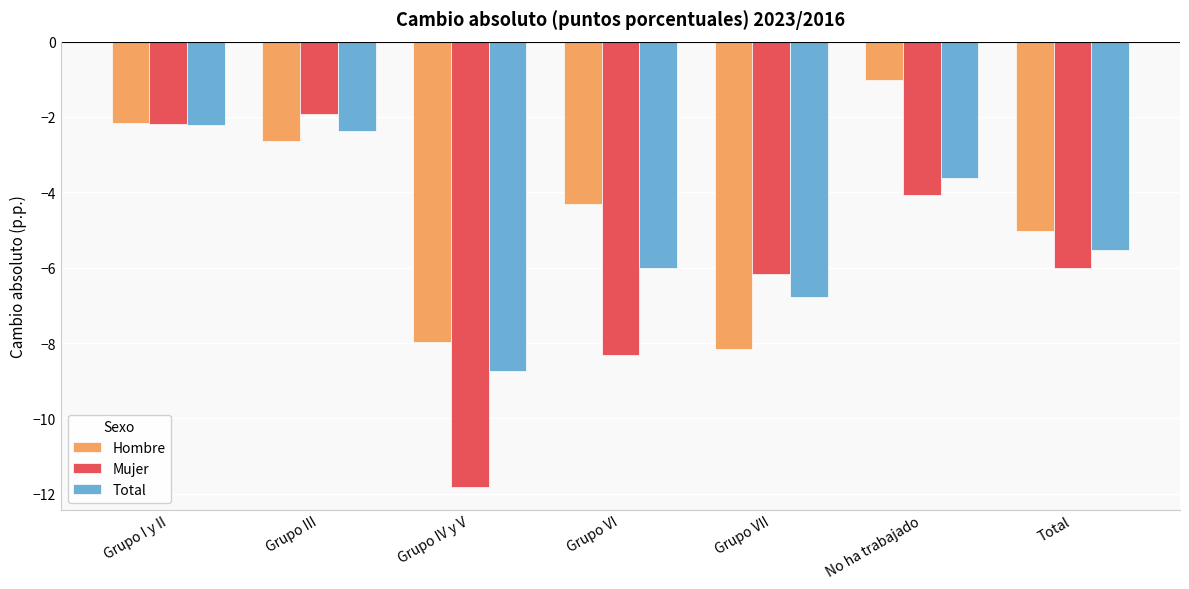

Between Grupo III and Grupo VI, which series saw the biggest shift?

Mujer